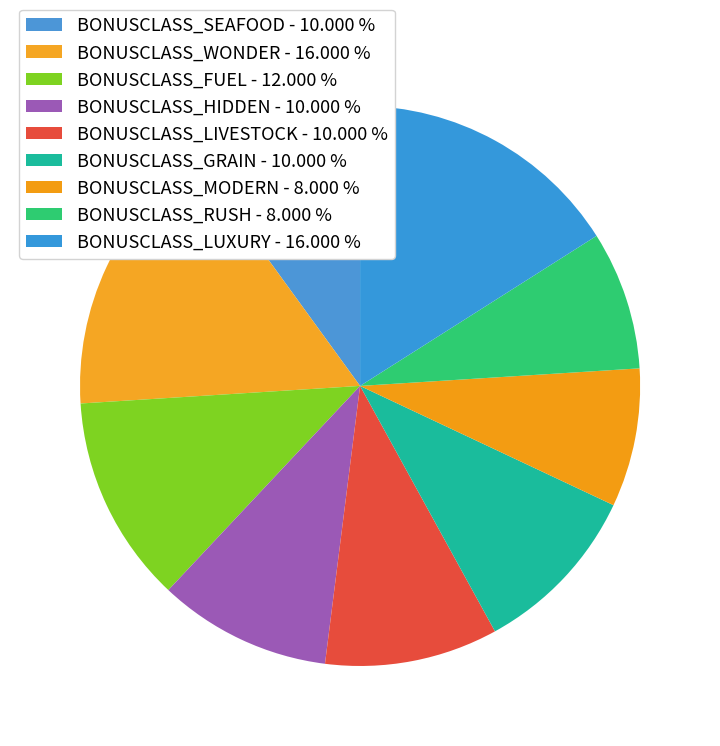

How many segments does this pie chart have?

9